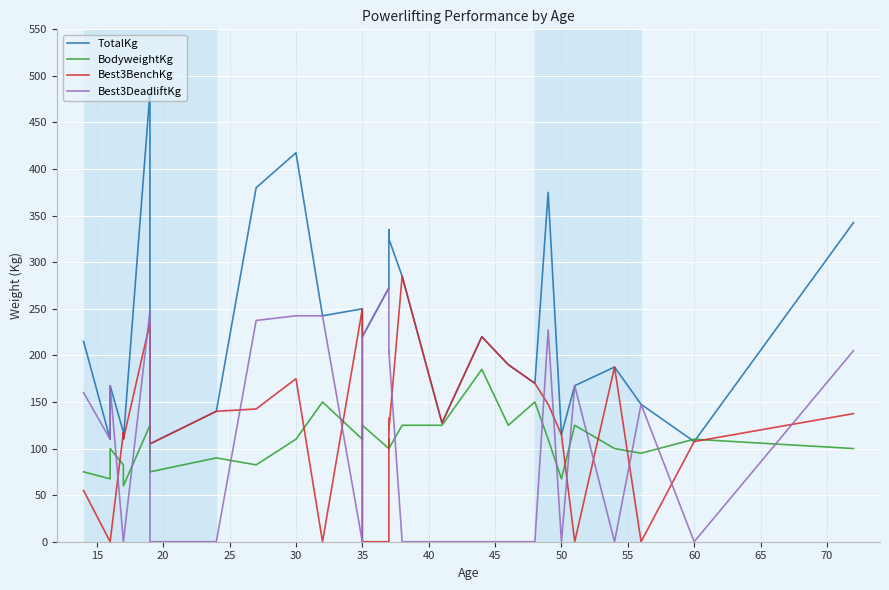

Is this an area chart (filled region under the line)?

No